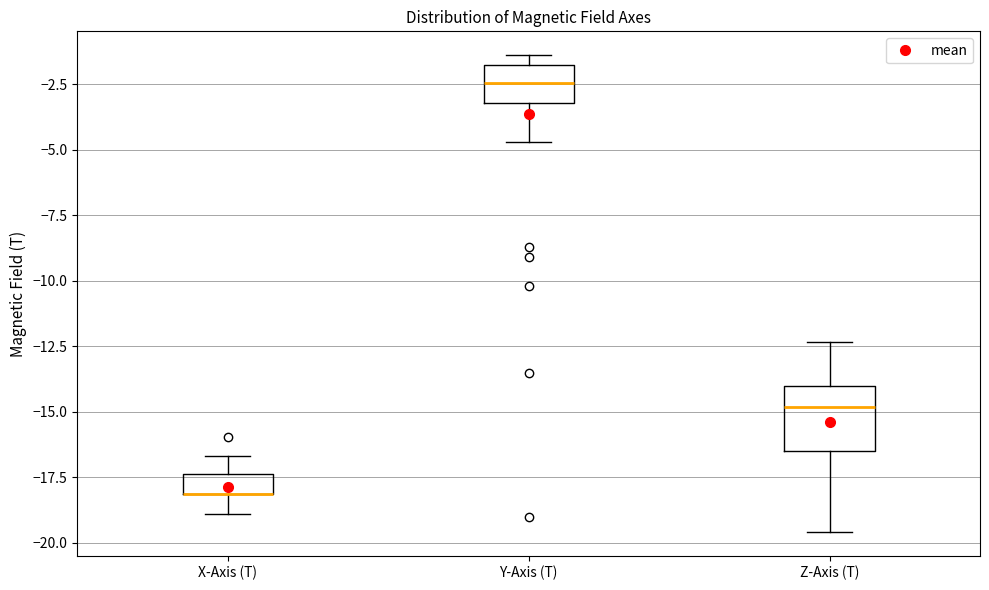

Where does the upper whisker of the box for Z-Axis (T) end on the y-axis? The values are not printed on the chart, so give them approximately, as read against the axis.

-12.5